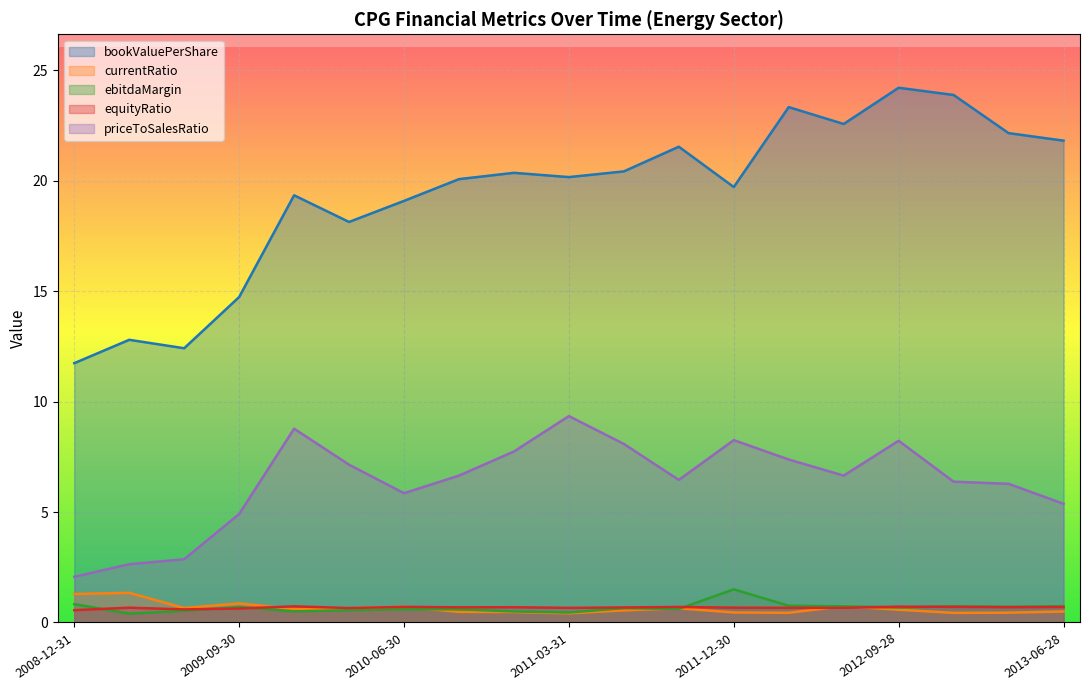

Is the value of currentRatio at 2013-03-29 greater than the value of equityRatio at 2009-09-30?

No